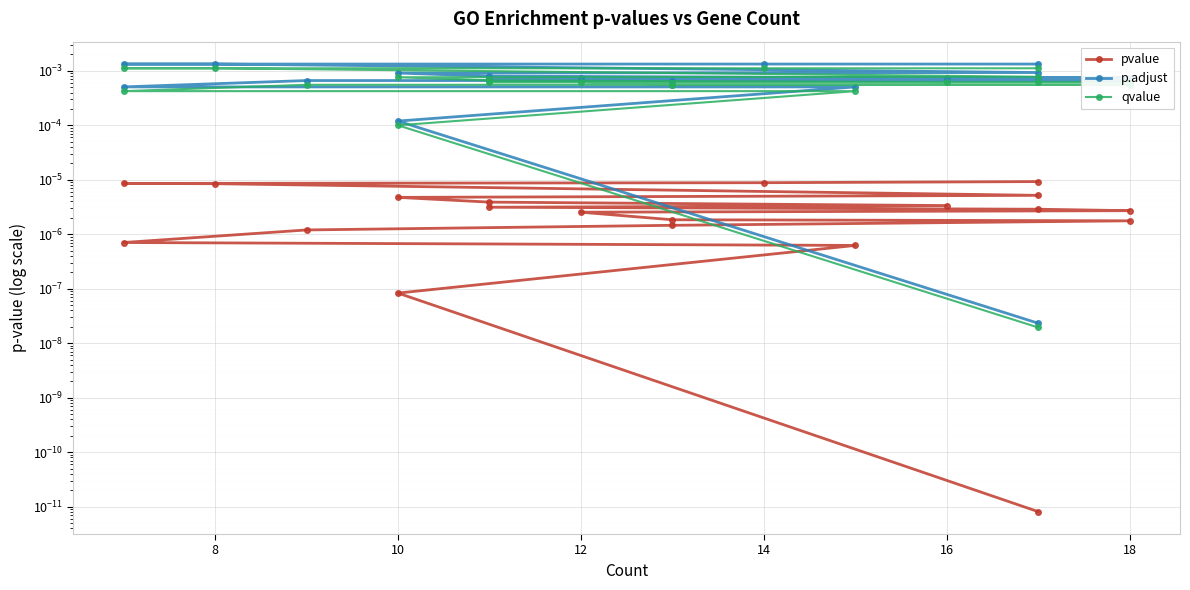

Between 10 and 16, which is larger?

16